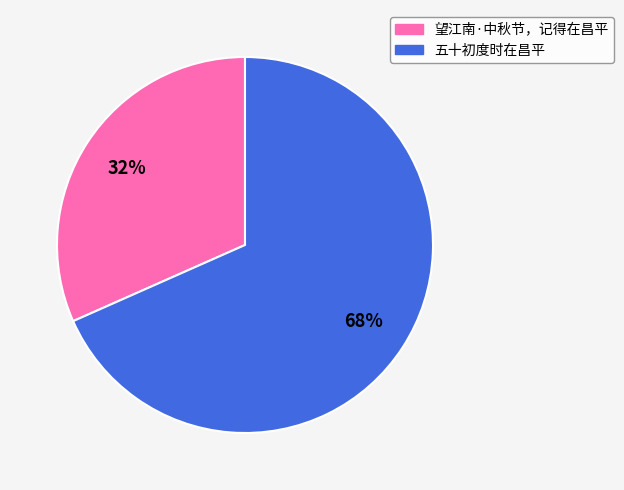

Which slice is the largest?

五十初度时在昌平